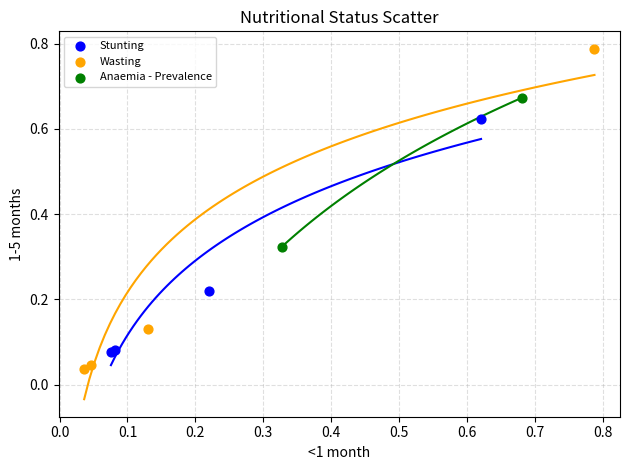

Which series reaches the minimum Y coordinate?

Wasting